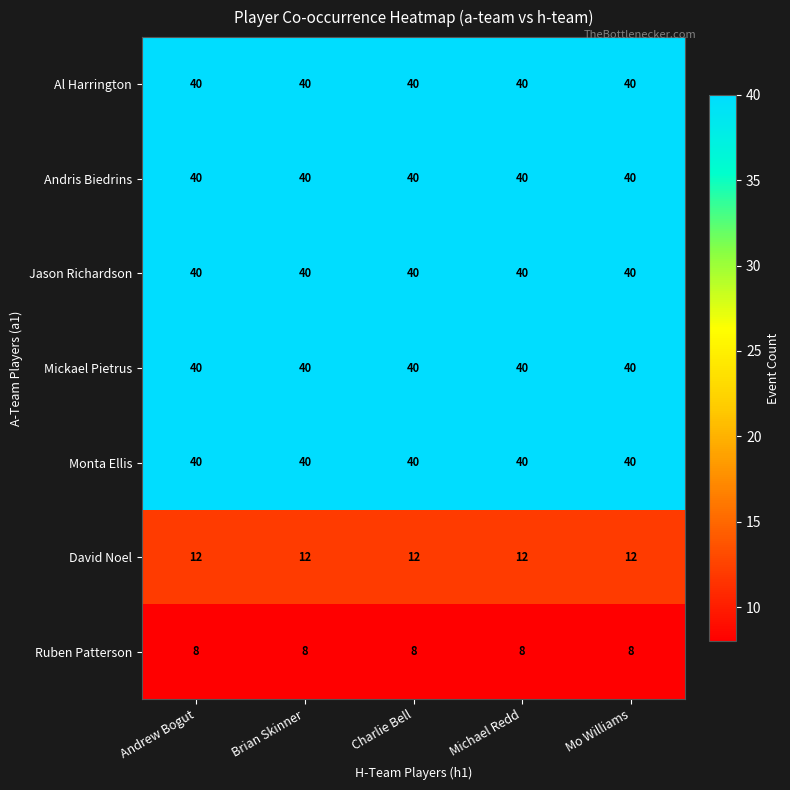

Is the value of Ruben Patterson at Andrew Bogut greater than the value of Andris Biedrins at Mo Williams?

No